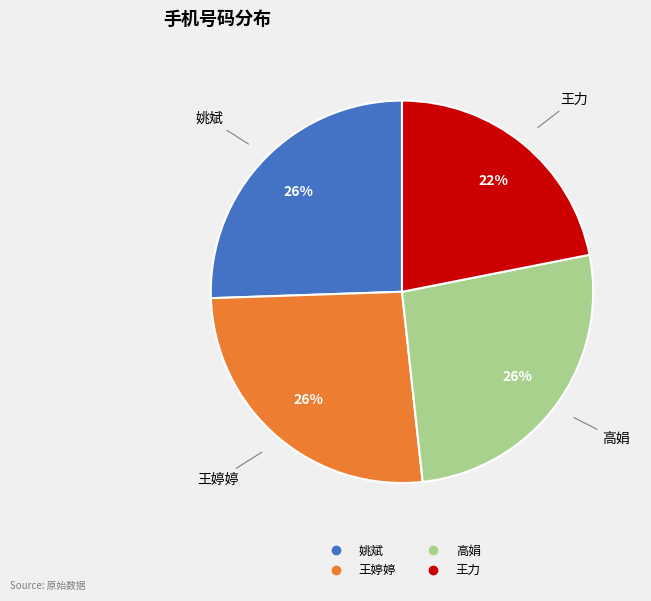

What is the ratio of the value at 王力 to the value at 王婷婷?

0.8